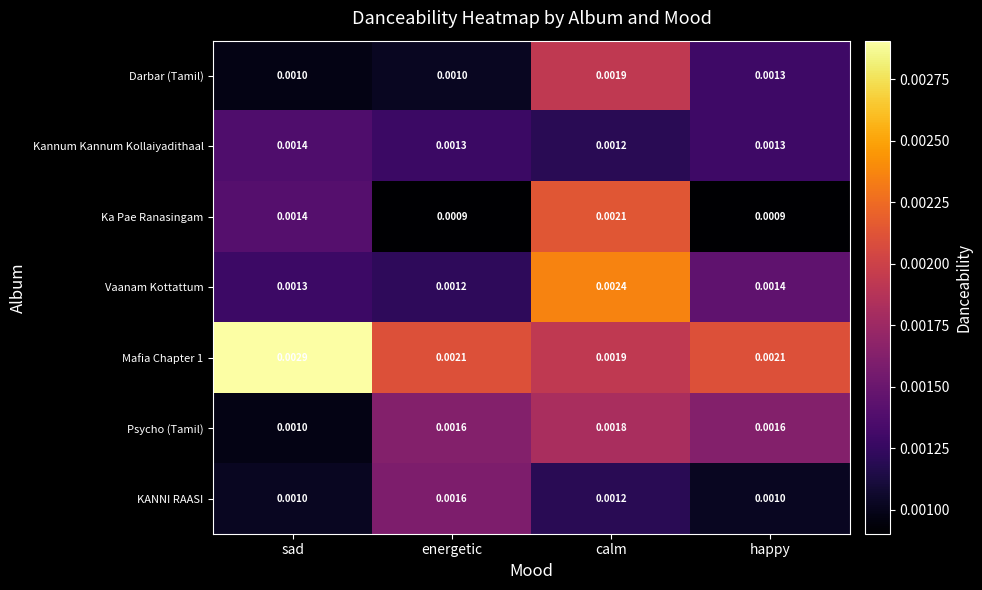

Rank the categories by Vaanam Kottattum value from lowest to highest.

energetic, sad, happy, calm